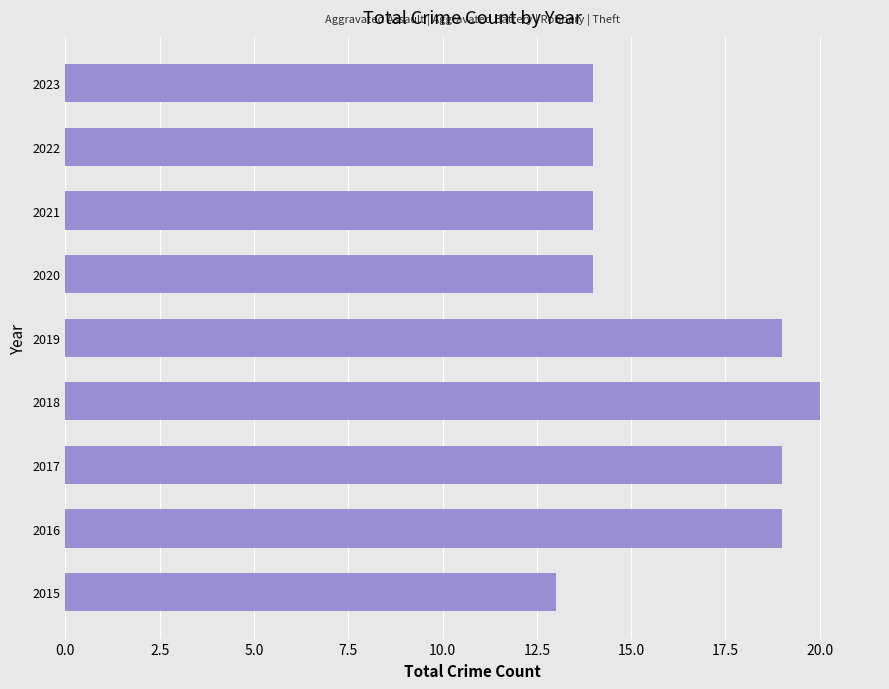

How many bars are there in total?

9